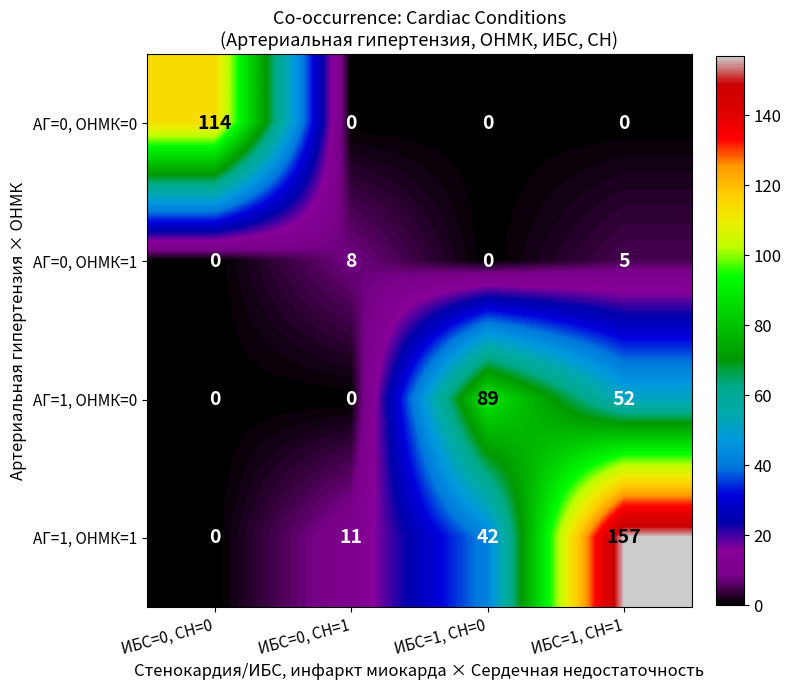

Which series has the largest range (max minus min)?

АГ=1, ОНМК=1